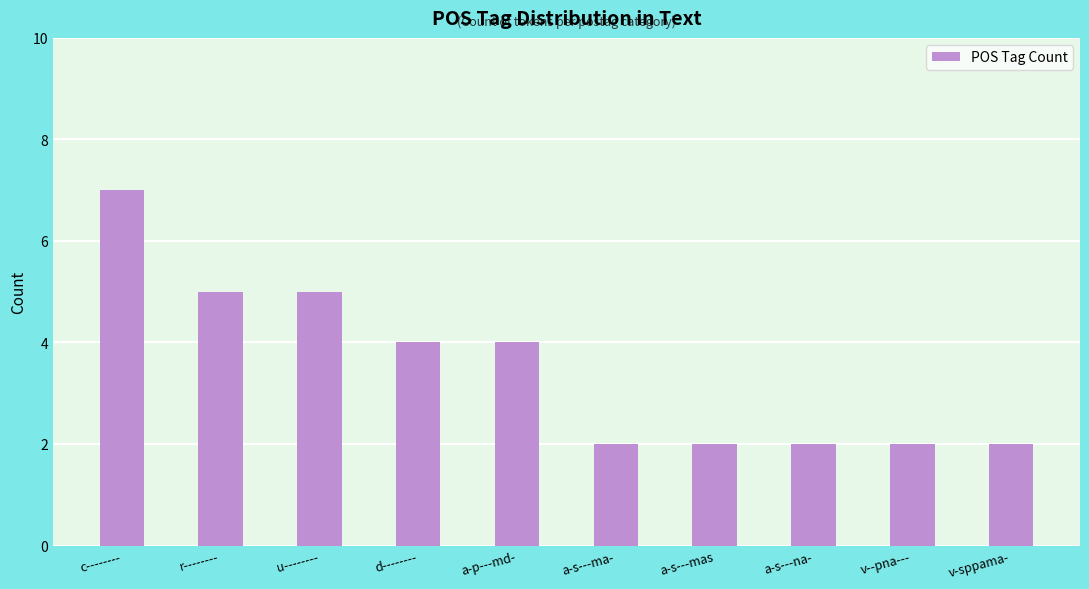

What is the smallest value displayed?

2